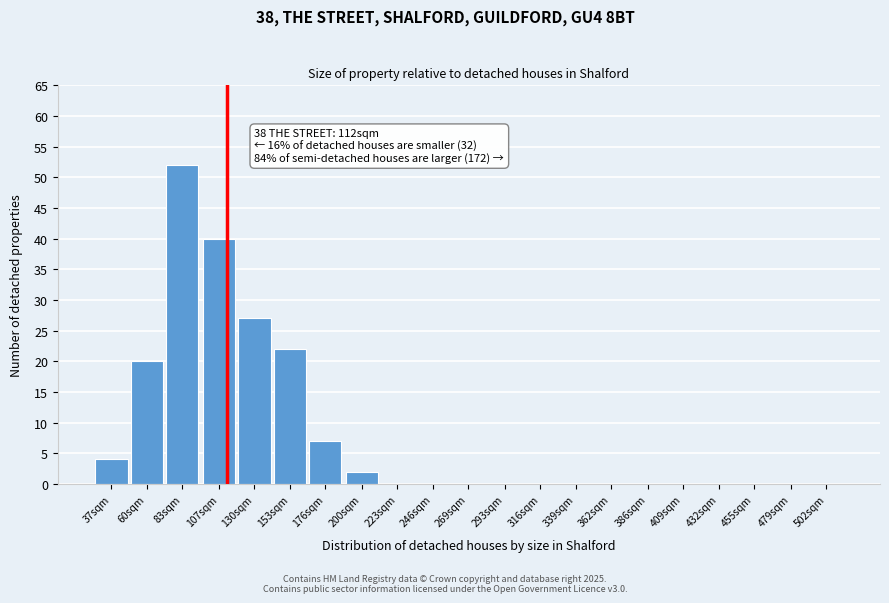

Reading left to right, list all the values displayed in this chart.

37sqm=4	60sqm=20	83sqm=52	107sqm=40	130sqm=27	153sqm=22	176sqm=7	200sqm=2	223sqm=0	246sqm=0	269sqm=0	293sqm=0	316sqm=0	339sqm=0	362sqm=0	386sqm=0	409sqm=0	432sqm=0	455sqm=0	479sqm=0	502sqm=0